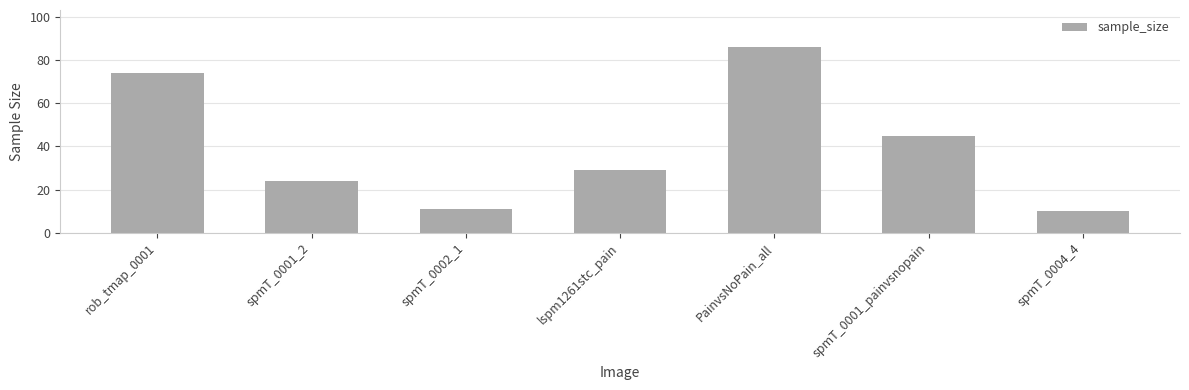

True or false: the data shows 70 at spmT_0001_painvsnopain.

False